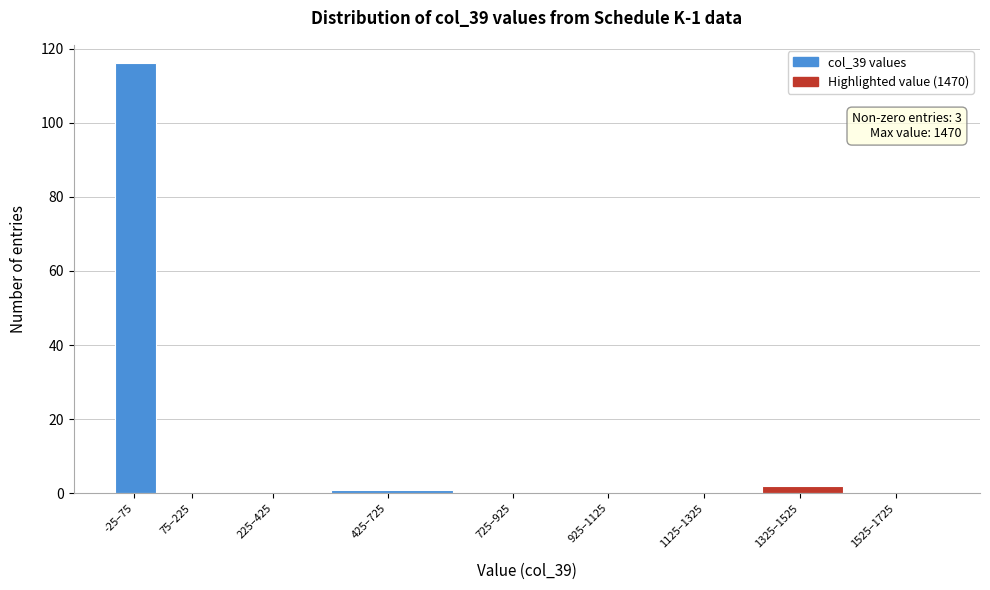

Reading right to left, list all the values displayed in this chart.

1525–1725=0	1325–1525=2	1125–1325=0	925–1125=0	725–925=0	425–725=1	225–425=0	75–225=0	-25–75=116